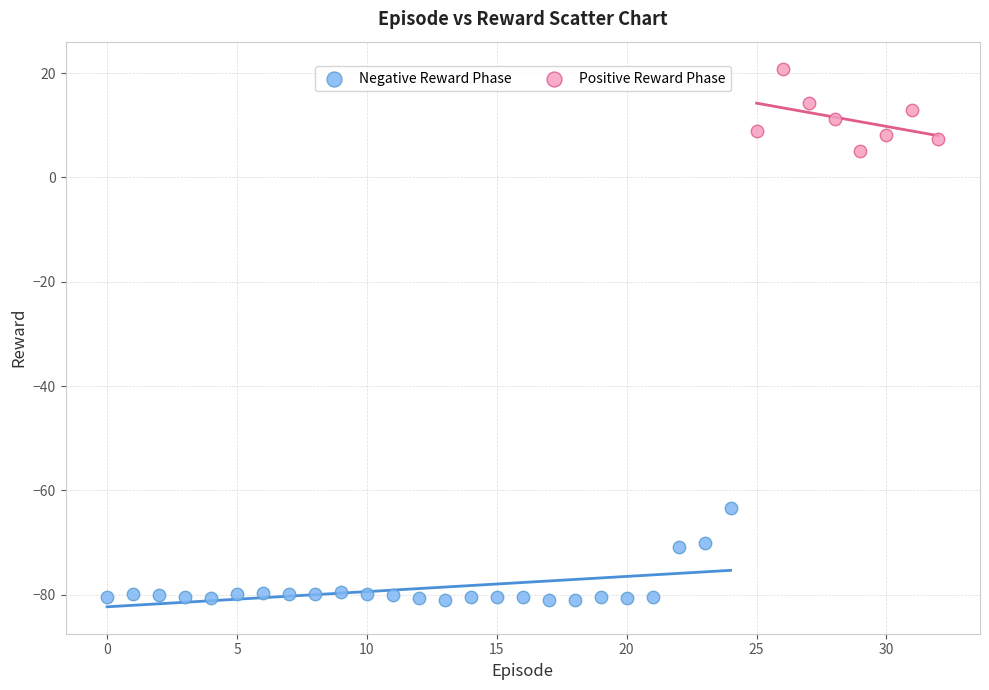

Which series reaches the minimum Y coordinate?

Negative Reward Phase